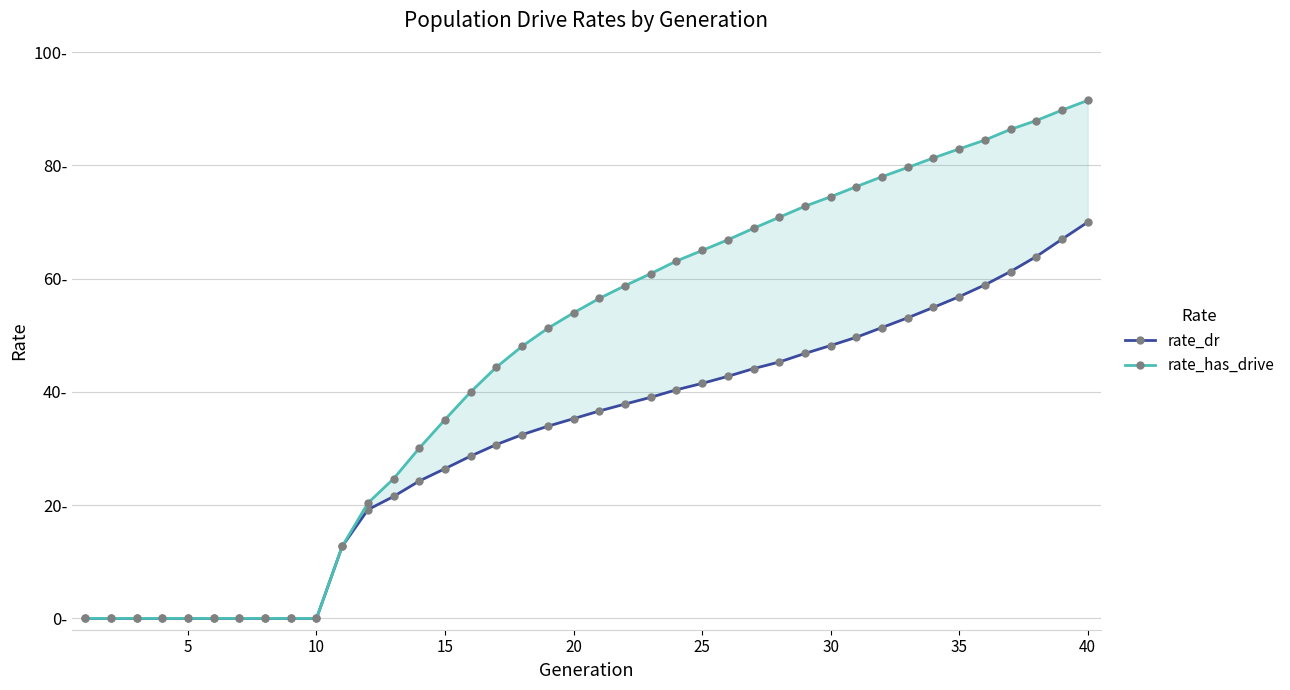

Reading left to right, list all the values displayed in this chart.

rate_dr: 0.0	0.0	0.0	0.0	0.0	0.0	0.0	0.0	0.0	0.0	12.7	19.2	21.5	24.3	26.4	28.7	30.7	32.4	33.9	35.3	36.6	37.8	39.0	40.4	41.5	42.7	44.1	45.3	46.8	48.2	49.6	51.4	53.1	54.9	56.8	58.9	61.2	63.9	66.9	70.0
rate_has_drive: 0.0	0.0	0.0	0.0	0.0	0.0	0.0	0.0	0.0	0.0	12.7	20.4	24.7	30.1	35.1	40.0	44.4	48.0	51.2	53.9	56.5	58.7	60.9	63.1	65.0	66.8	68.9	70.8	72.8	74.4	76.2	78.0	79.6	81.3	82.9	84.5	86.3	87.9	89.7	91.5